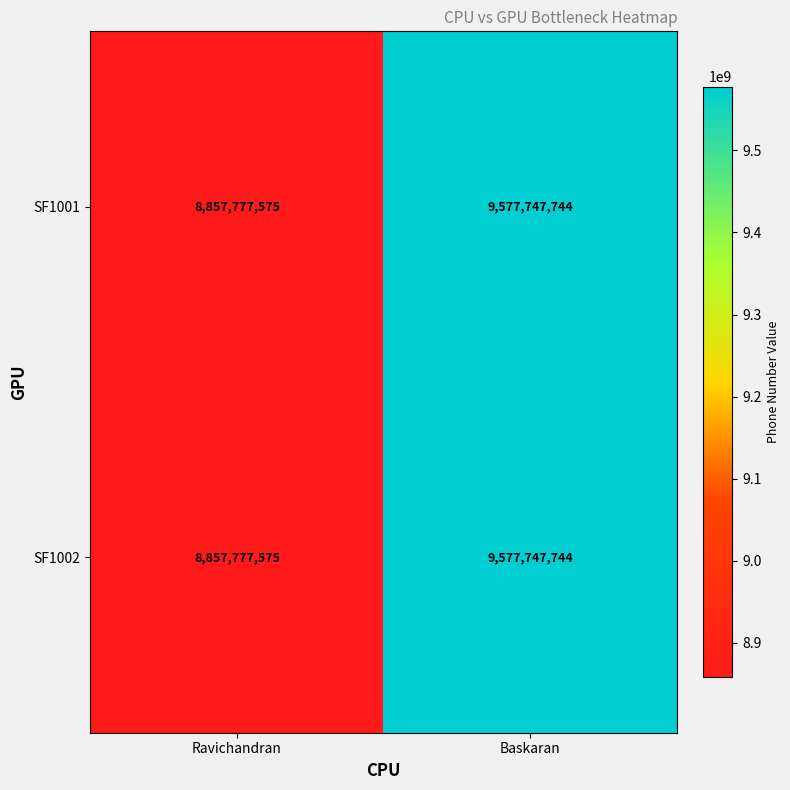

Rank the categories by SF1002 value from highest to lowest.

Baskaran, Ravichandran